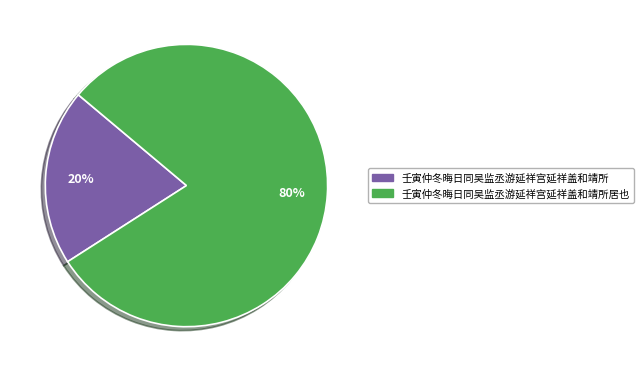

Do 壬寅仲冬晦日同吴监丞游延祥宫延祥盖和靖所 and 壬寅仲冬晦日同吴监丞游延祥宫延祥盖和靖所居也 together represent more than half of the pie?

Yes